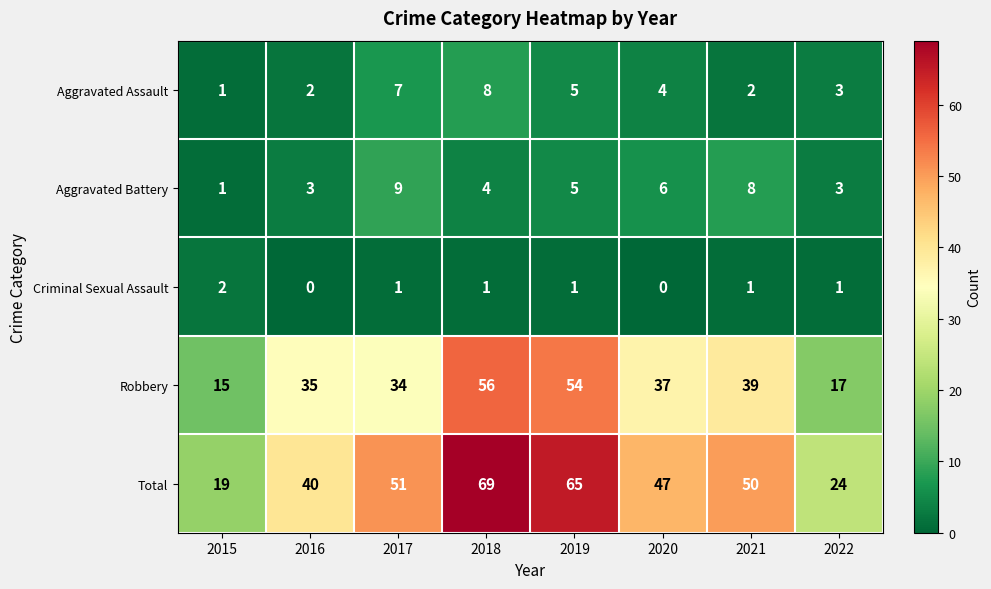

At which category does the chart reach its peak across all series?

2018